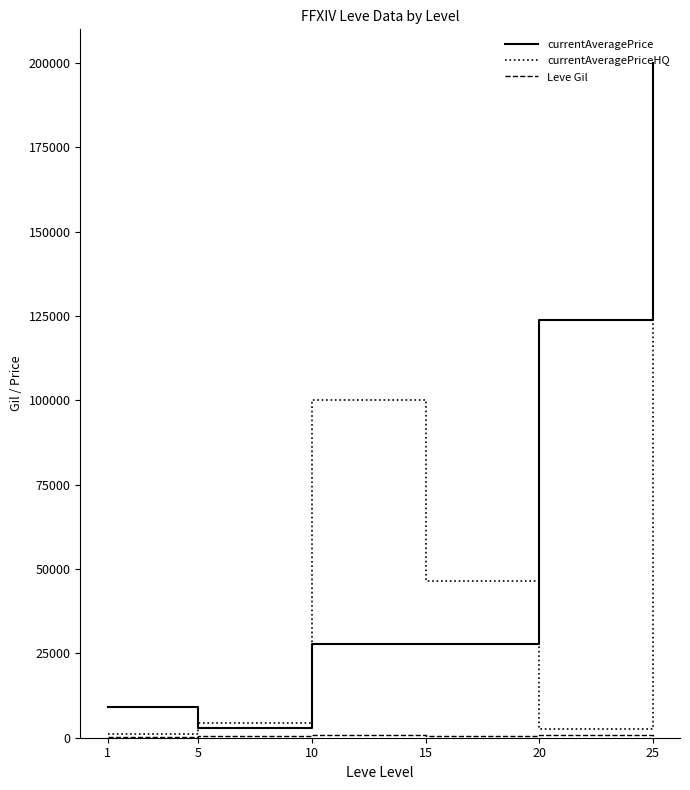

The value of currentAveragePriceHQ at 10 is 100013.0. True or false?

True